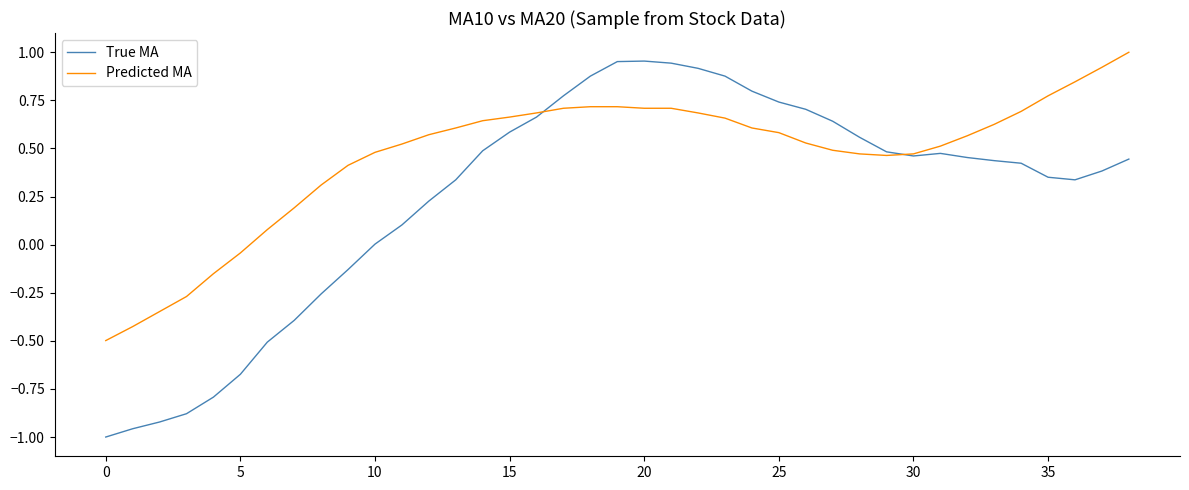

Which series has the largest total across all categories?

Predicted MA